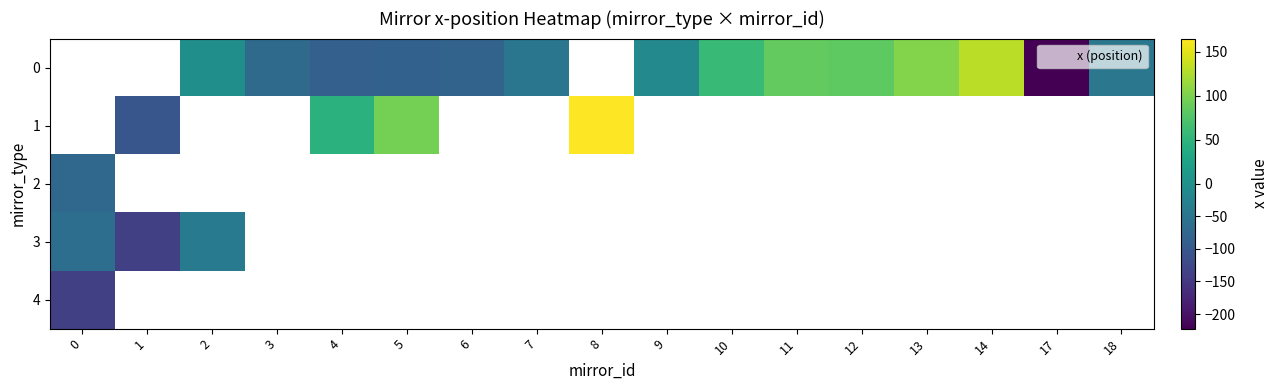

Which label corresponds to the smallest value in the chart?

17